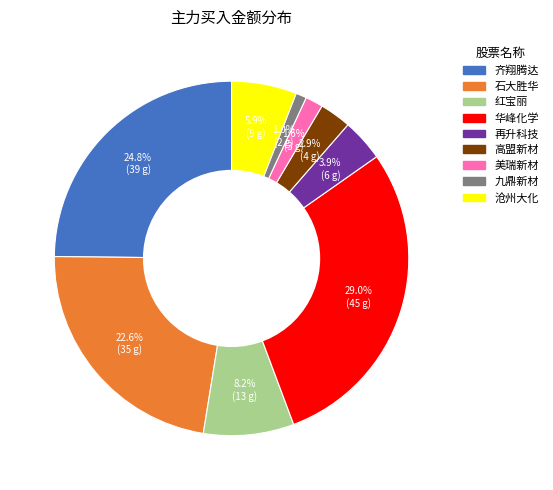

Is there any slice that represents more than half of the pie?

No